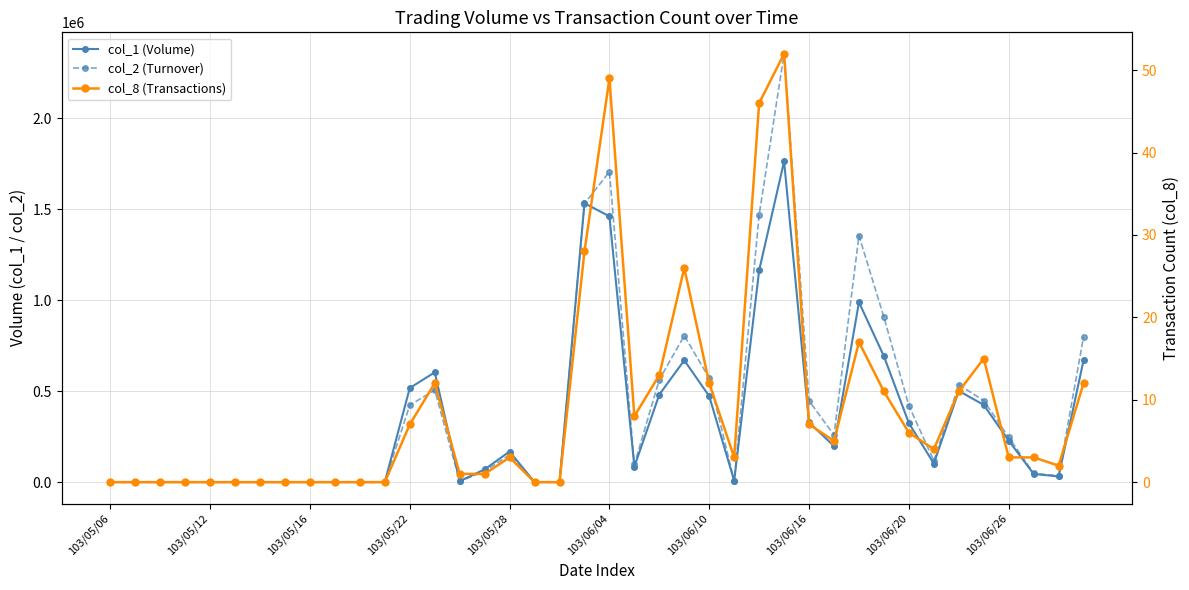

How many data points in col_1 (Volume) are less than 102000?

20